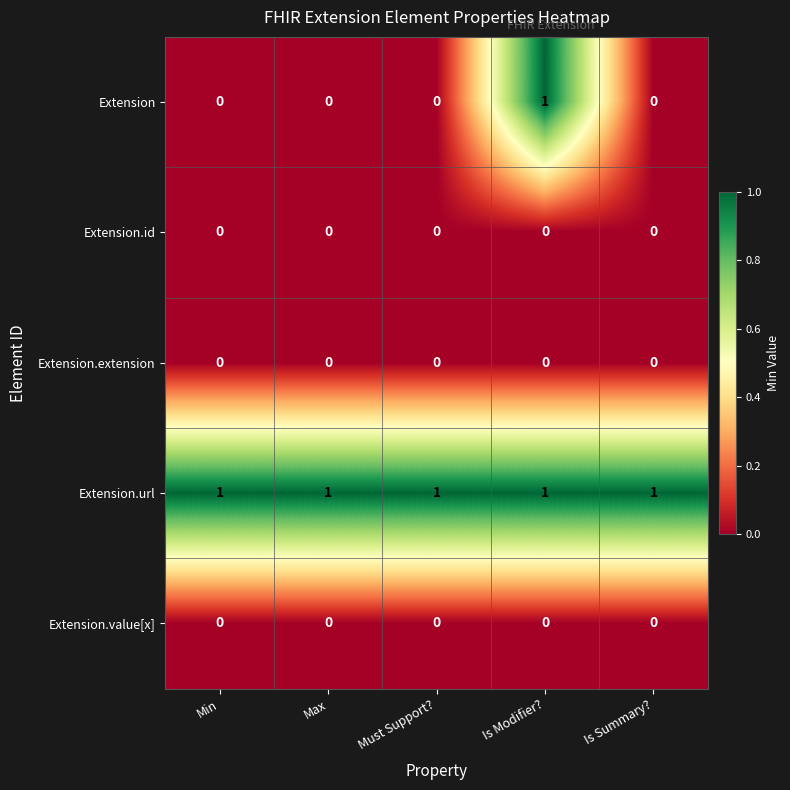

What is the sum of all Extension.url values?

5